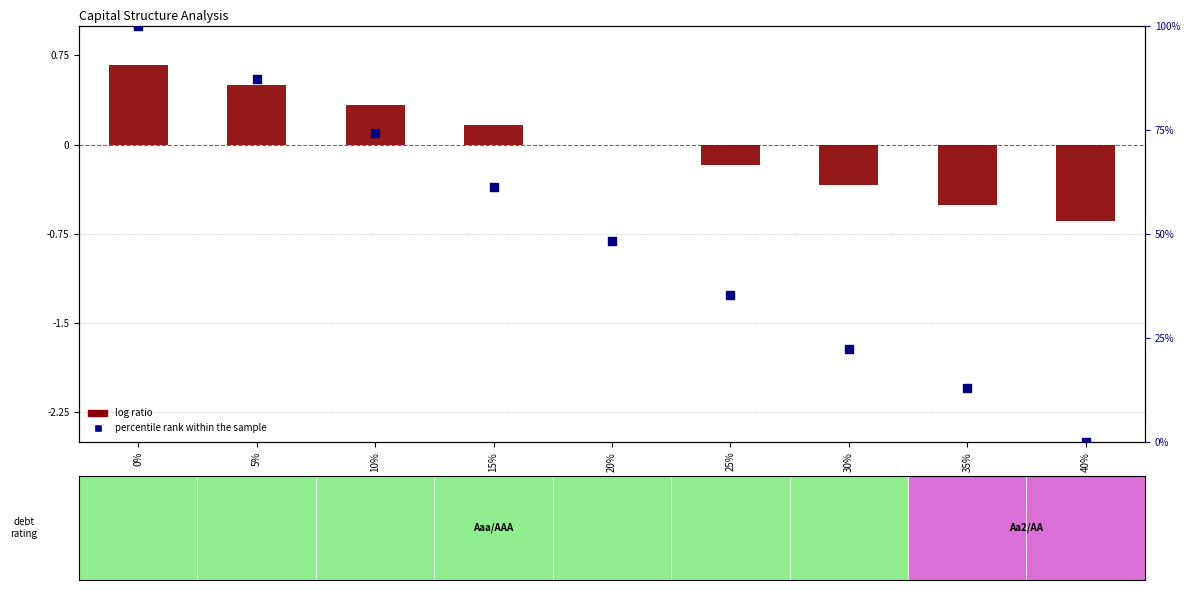

What are all the series names shown in the legend?

log ratio, percentile rank within the sample